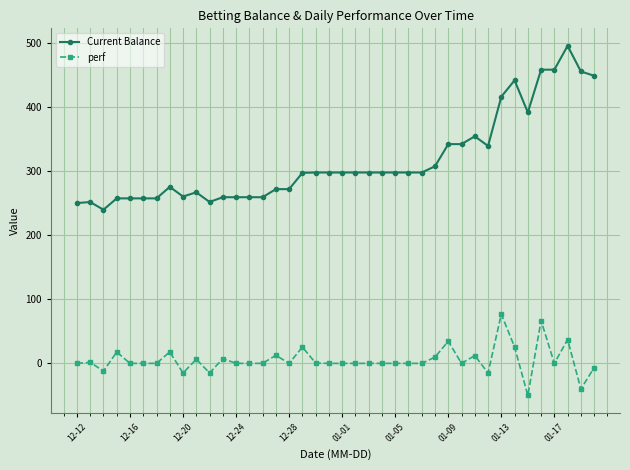

Which series has the largest range (max minus min)?

Current Balance